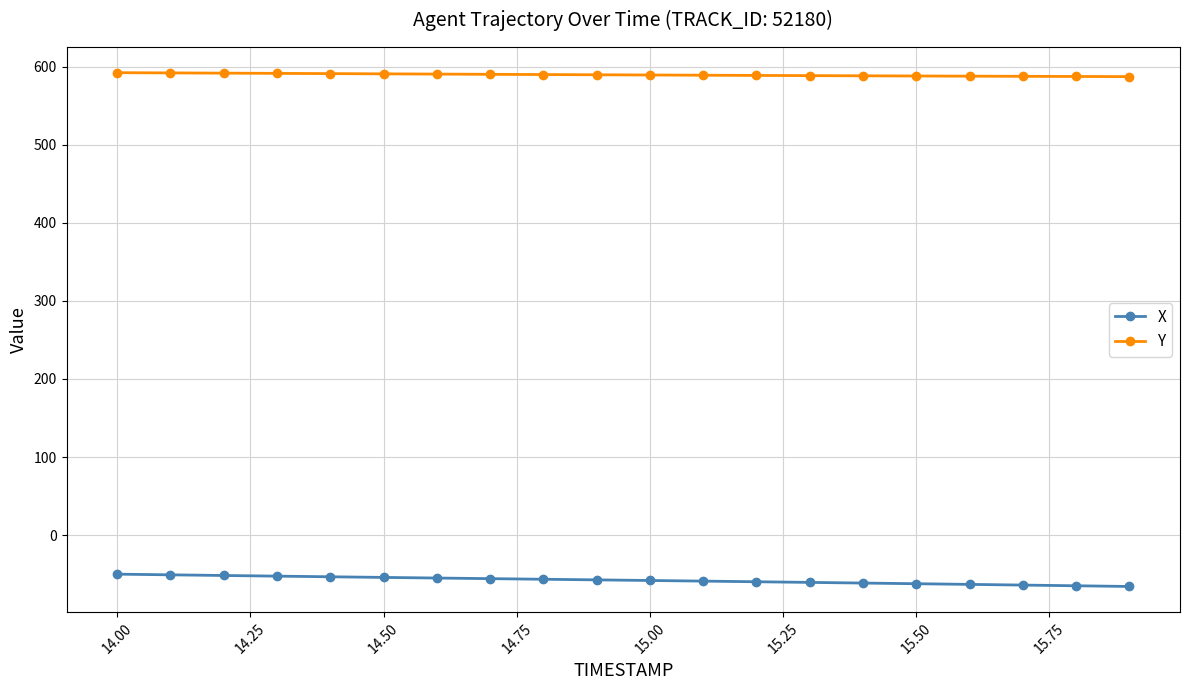

What is the minimum value shown in the chart?

-65.7